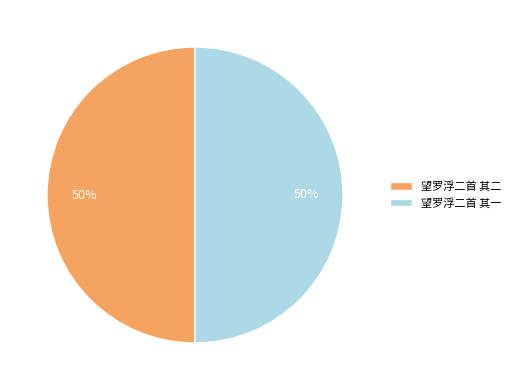

Combined, do 望罗浮二首 其二 and 望罗浮二首 其一 account for over 50%?

Yes